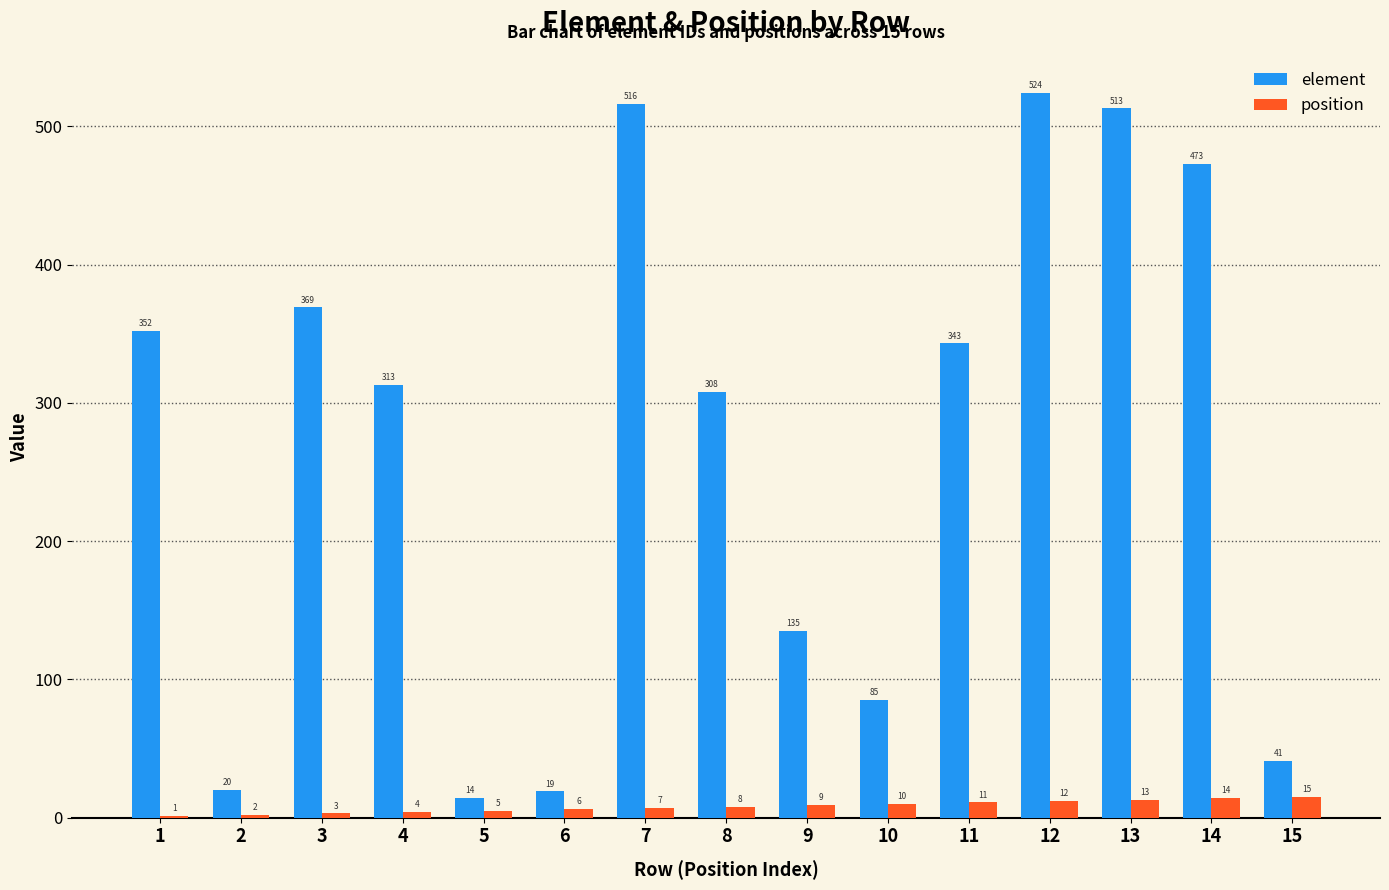

The element series shows 19 at 6. True or false?

True